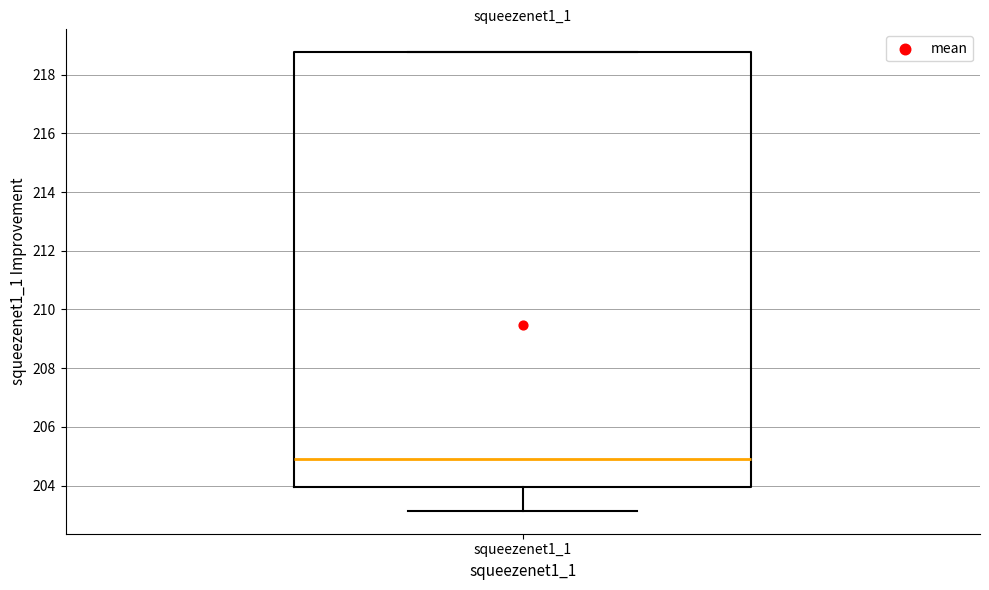

Transcribe this box plot: give where the median line is, the range the box spans, and where the two whiskers end, as read against the y-axis. The values are not printed on the chart, so give them approximately, as read against the axis.

median 205.0, box 204.0 to 218.8, whiskers 203.2 to 218.8